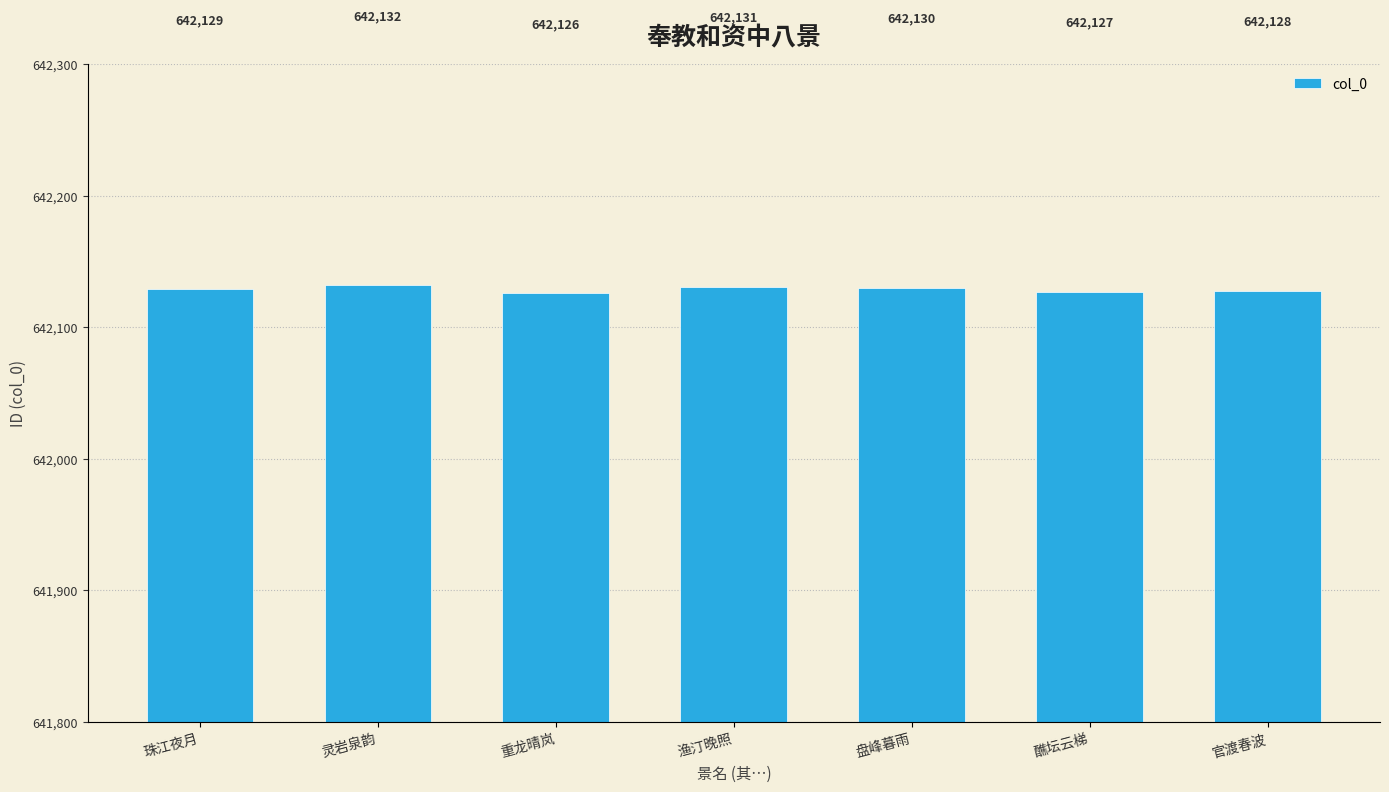

Rank the categories by value from highest to lowest.

灵岩泉韵, 渔汀晚照, 盘峰暮雨, 珠江夜月, 官渡春波, 醮坛云梯, 重龙晴岚